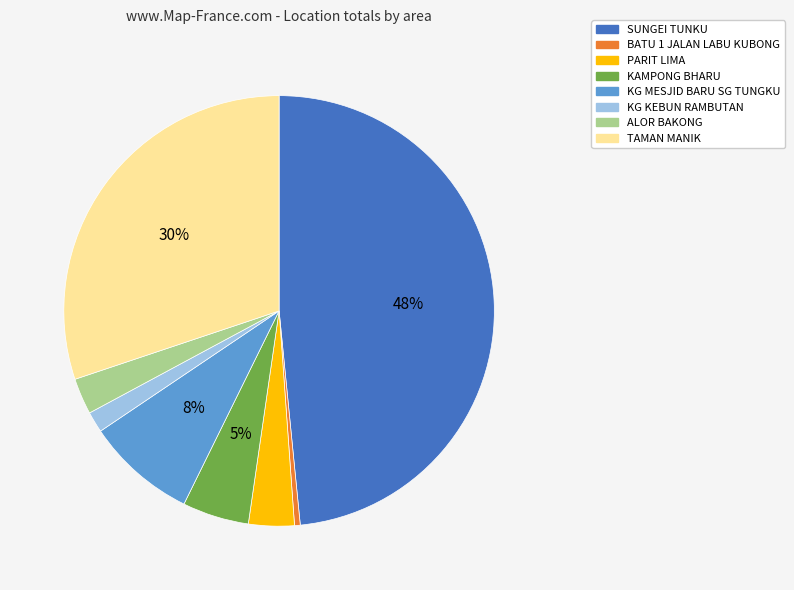

Count the number of slices in the pie.

8